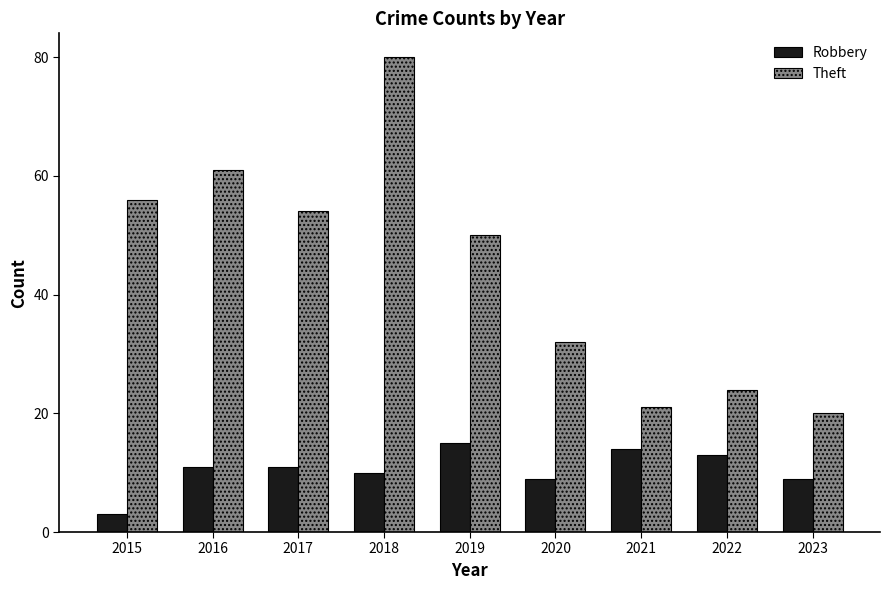

The value of Robbery at 2016 is 11. True or false?

True